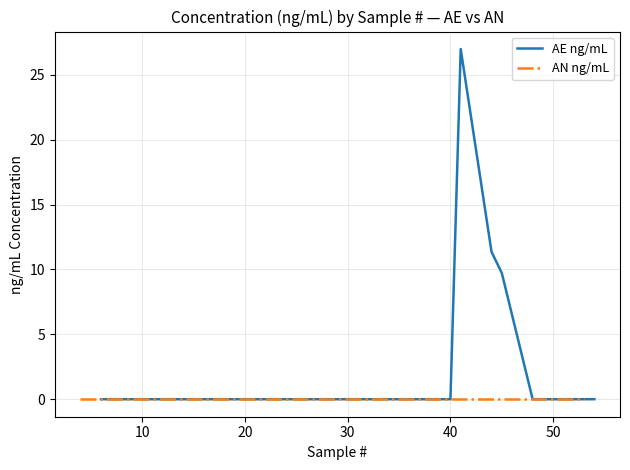

True or false: AN ng/mL and AE ng/mL intersect in this chart.

False